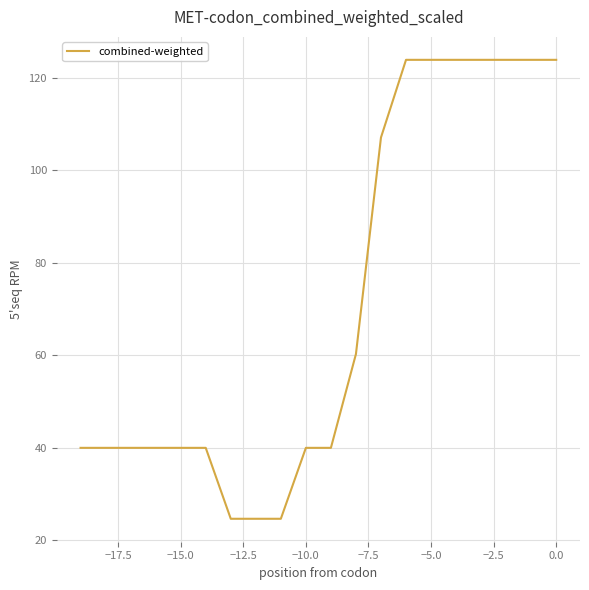

What is the difference between the maximum and minimum values?

99.3